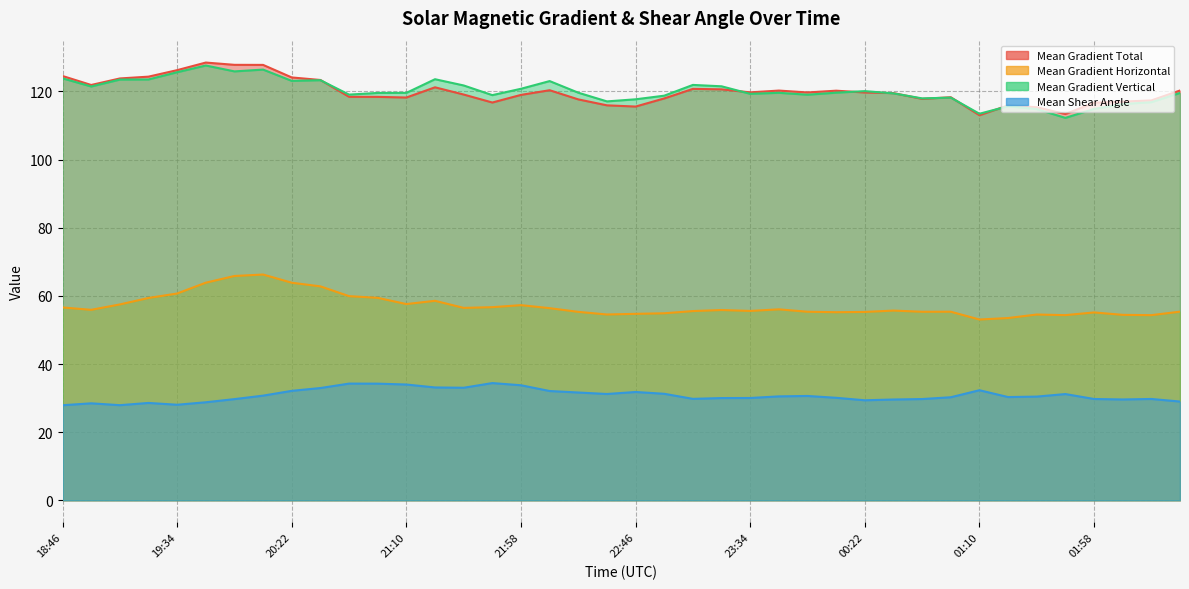

At which category does the chart reach its minimum across all series?

18:46